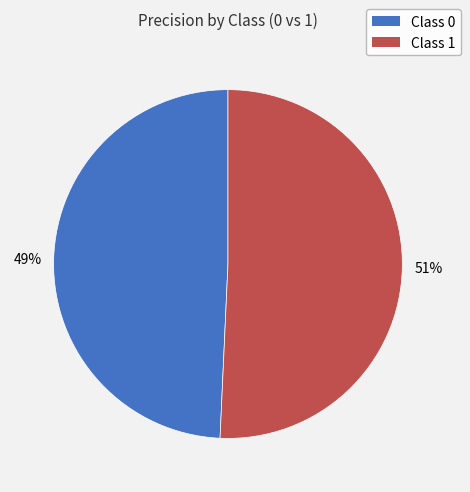

To the nearest percent, what is the average slice percentage?

50%